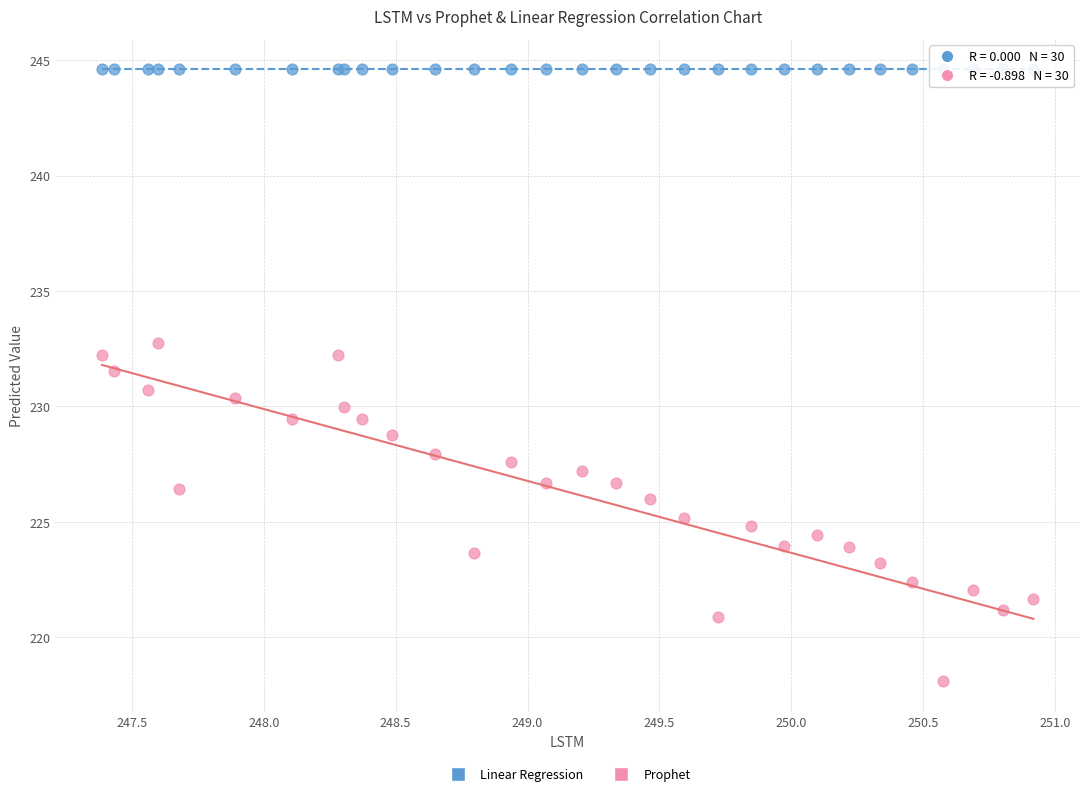

Which series reaches the maximum Y coordinate?

Linear Regression